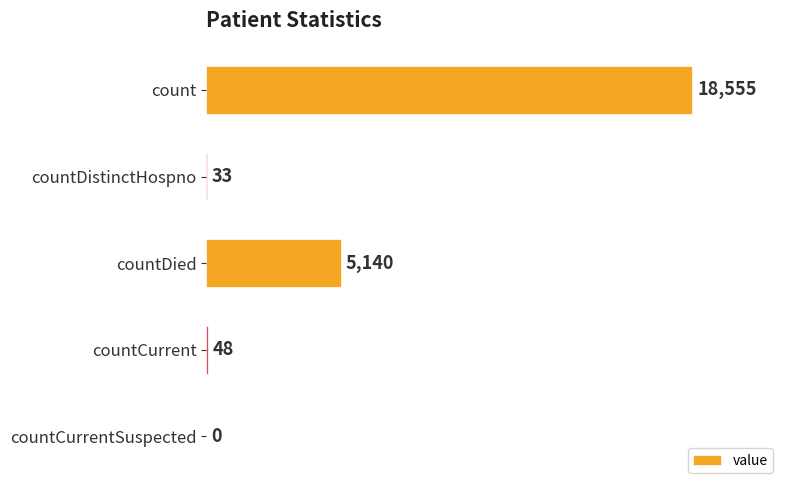

The chart shows a value of 18555 at count. True or false?

True